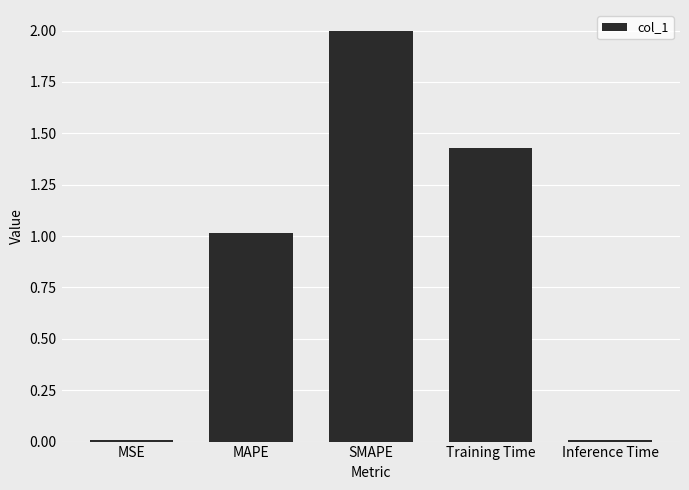

How many data points are less than 1?

2